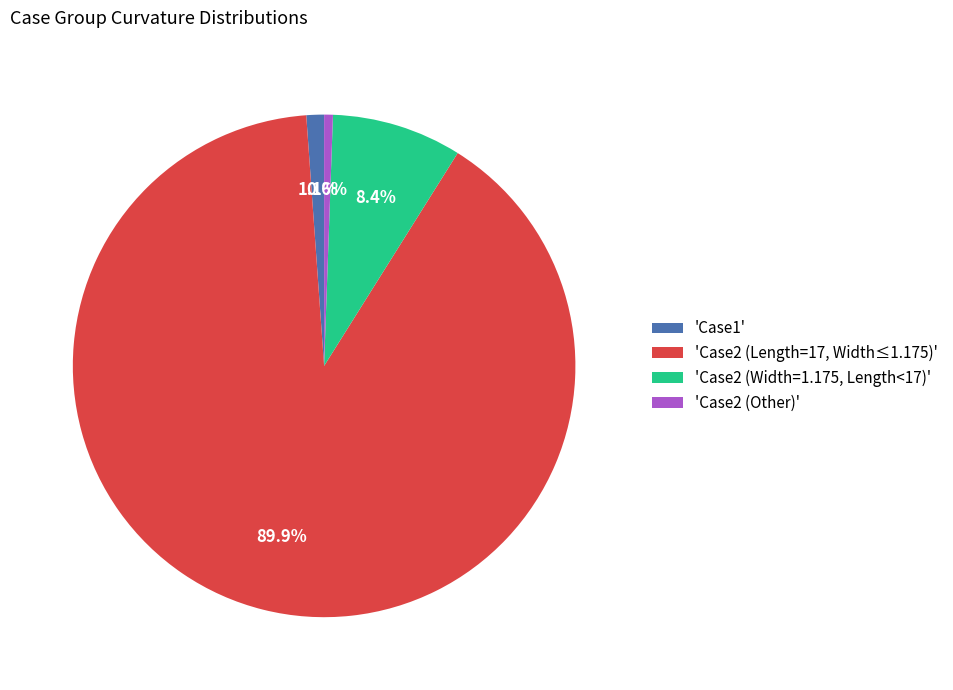

What is the largest slice in the pie chart?

'Case2 (Length=17, Width≤1.175)'